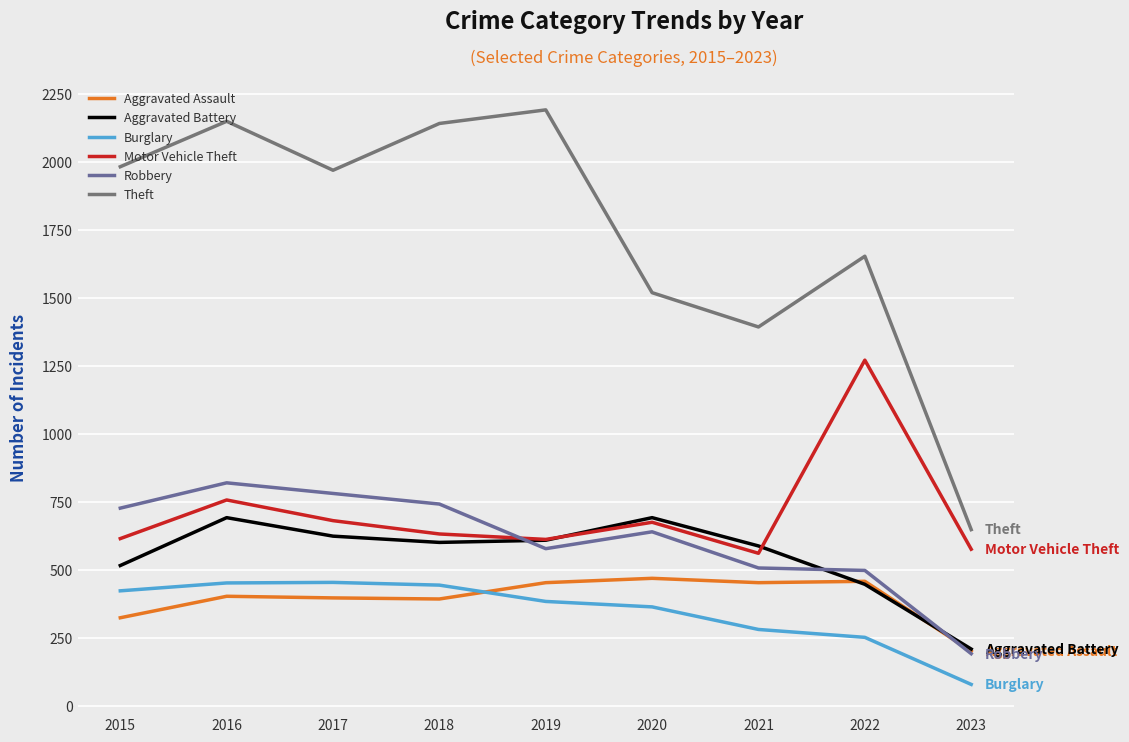

At which label is Aggravated Battery closest to 449?

2022